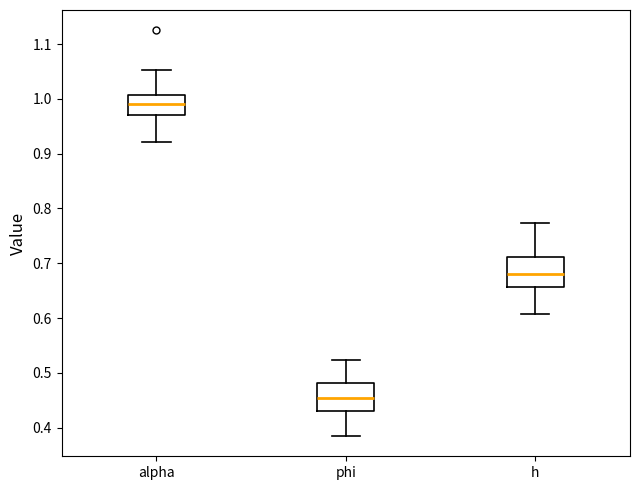

Reading left to right, transcribe this box plot: for each box, give where its median line is, the range the box spans, and where its two whiskers end, as read against the y-axis. The values are not printed on the chart, so give them approximately, as read against the axis.

alpha: median 0.99, box 0.97 to 1.01, whiskers 0.92 to 1.05
phi: median 0.45, box 0.43 to 0.48, whiskers 0.38 to 0.52
h: median 0.68, box 0.66 to 0.71, whiskers 0.61 to 0.77